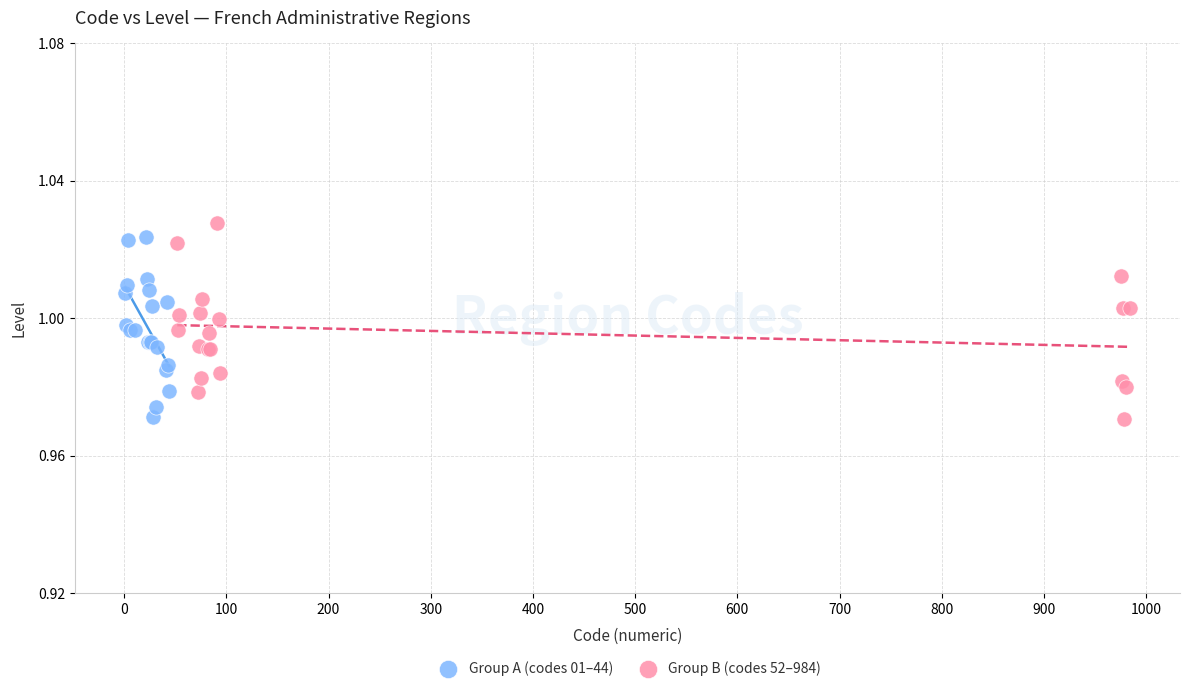

What are all the series names shown in the legend?

Group A (codes 01–44), Group B (codes 52–984)